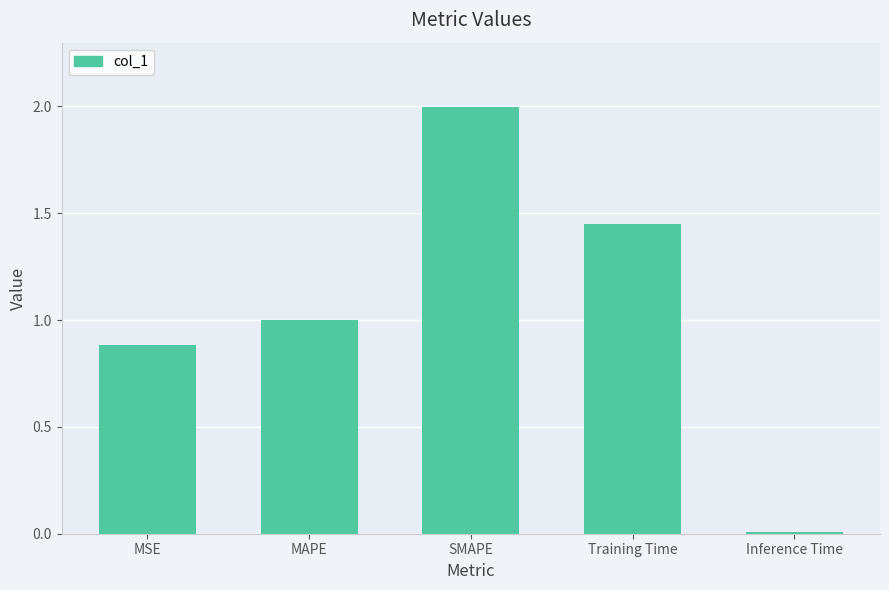

What is the maximum value shown in the chart?

2.0